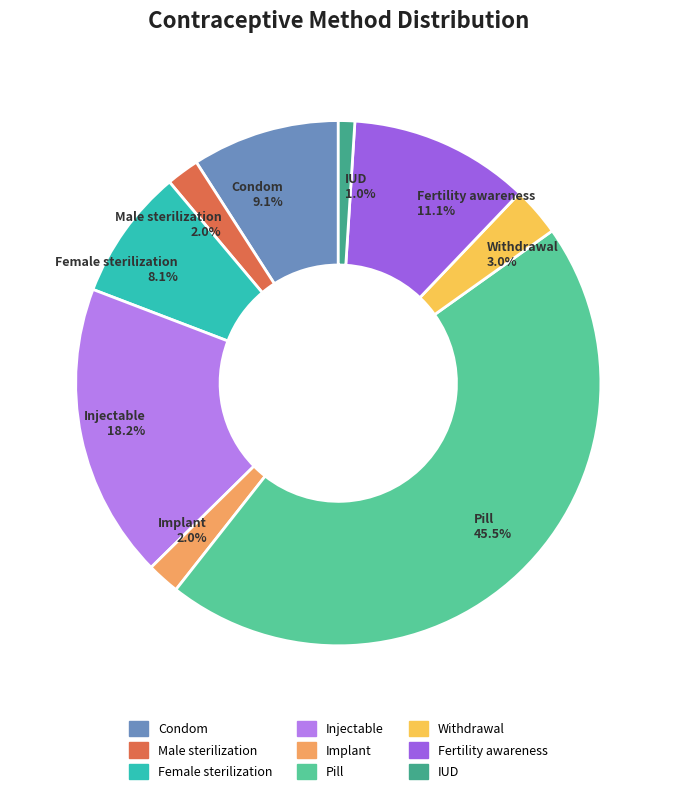

What percentage is NOT represented by Female sterilization 8.1%?

91.9%